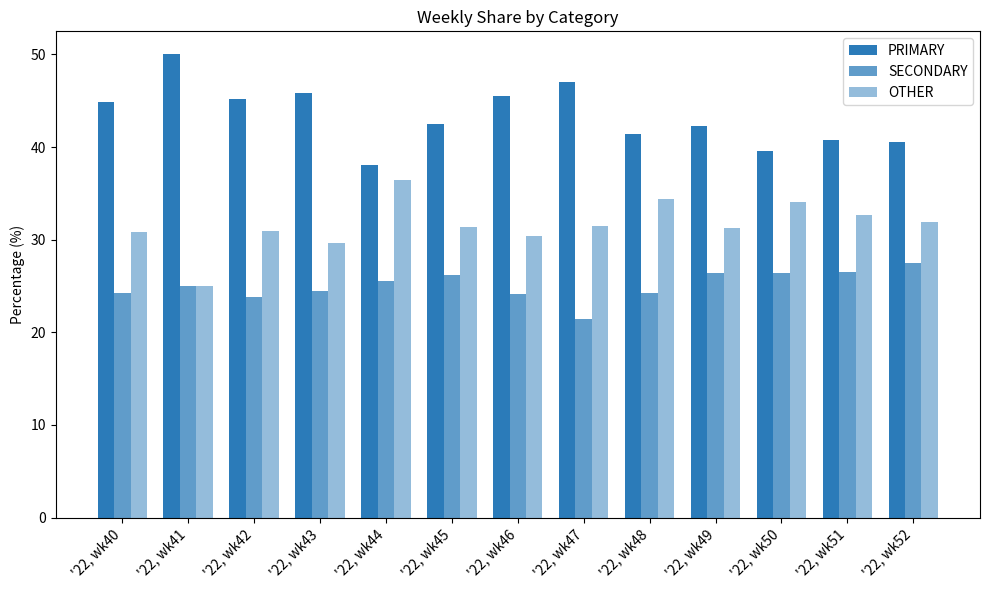

What is the total value across all series at '22, wk52?

100.0